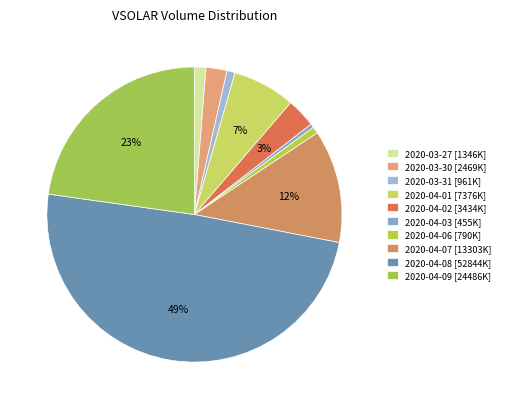

The 2020-04-06 slice represents 7% of the pie. True or false?

False